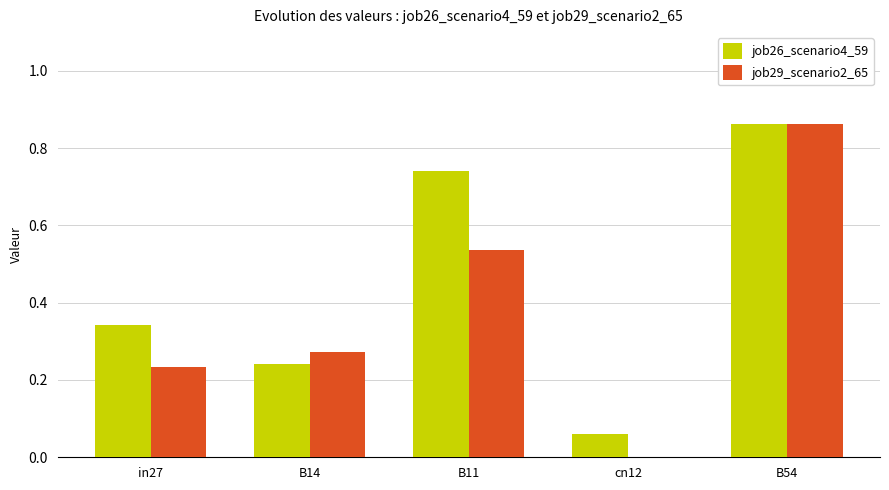

Between in27 and B54, which series saw the biggest shift?

job29_scenario2_65